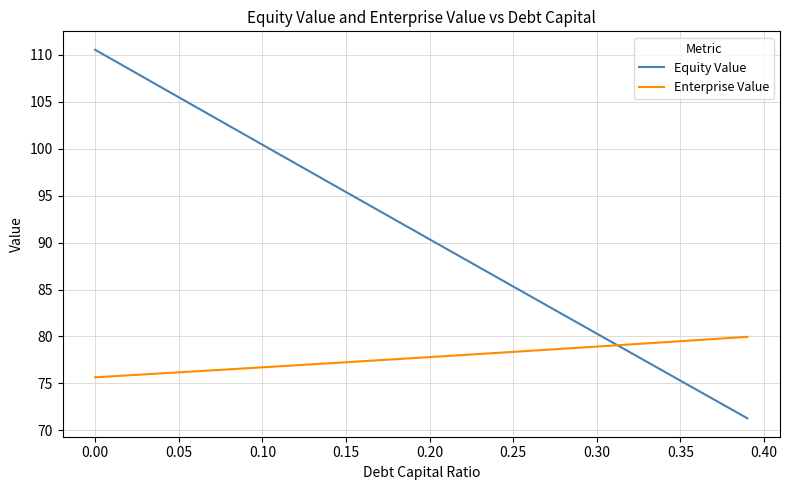

Which series has the largest range (max minus min)?

Equity Value